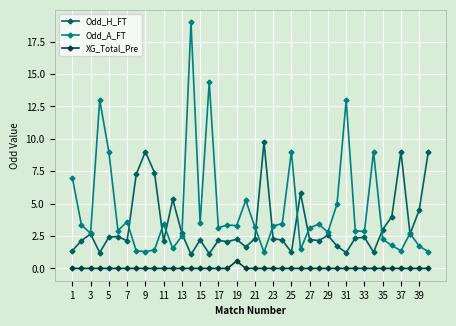

True or false: Odd_A_FT has more than 1 points higher than both neighbors.

True